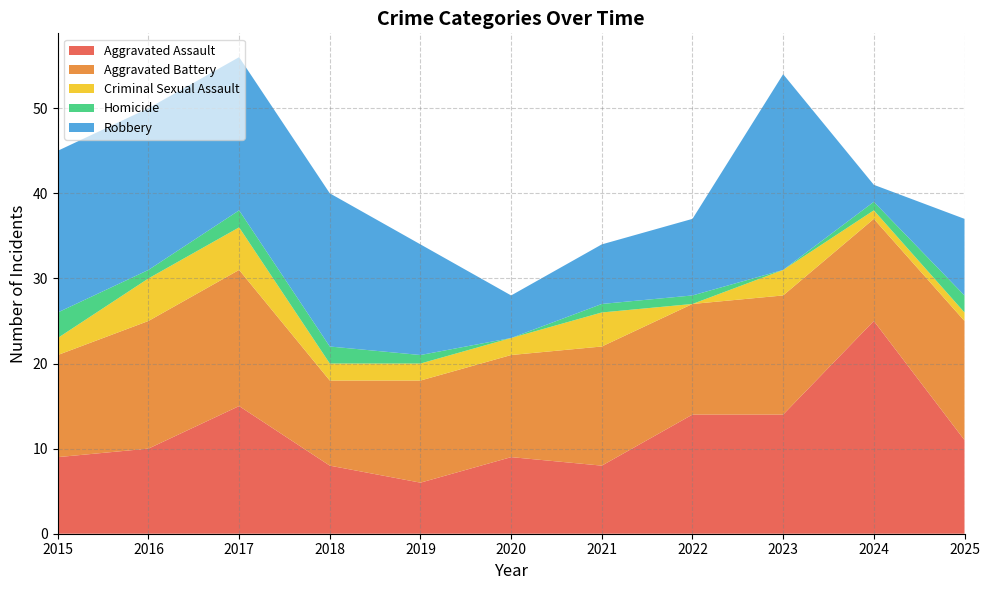

Reading right to left, what are all the values shown in this chart?

Aggravated Assault: 11	25	14	14	8	9	6	8	15	10	9
Aggravated Battery: 14	12	14	13	14	12	12	10	16	15	12
Criminal Sexual Assault: 1	1	3	0	4	2	2	2	5	5	2
Homicide: 2	1	0	1	1	0	1	2	2	1	3
Robbery: 9	2	23	9	7	5	13	18	18	19	19